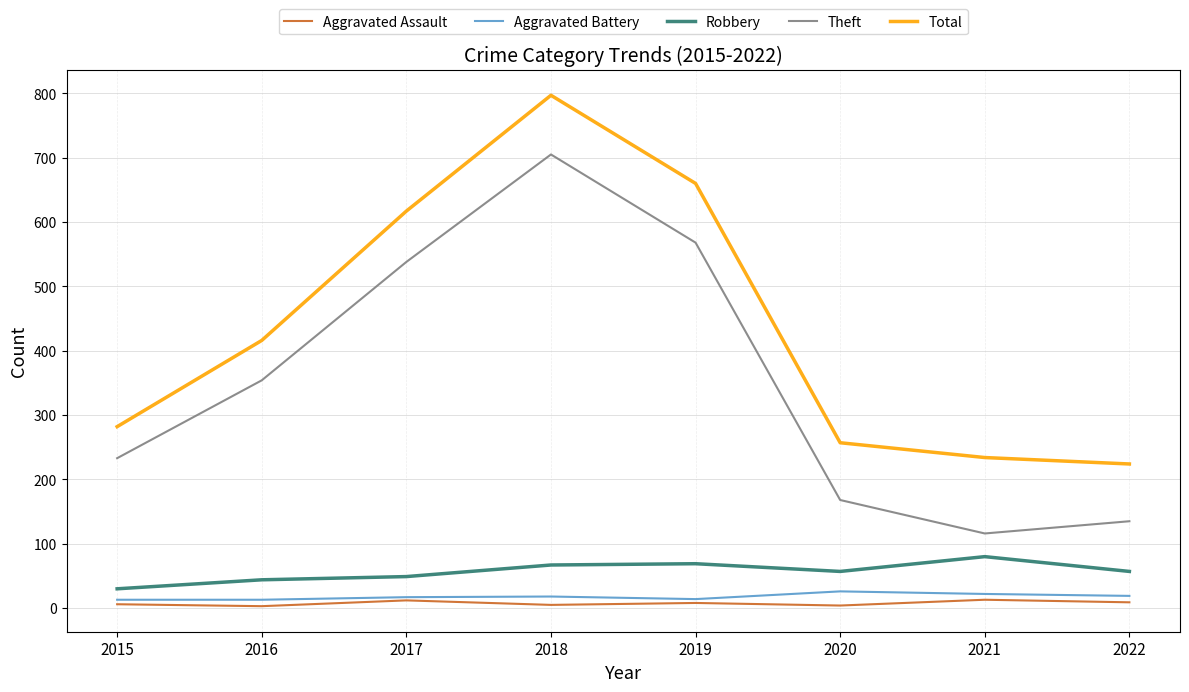

How many interior local valleys does the Theft series have?

1